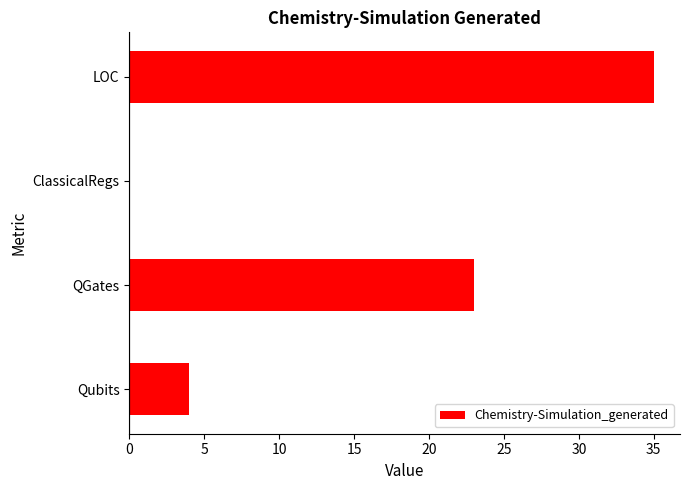

Count the number of data series in this chart.

1